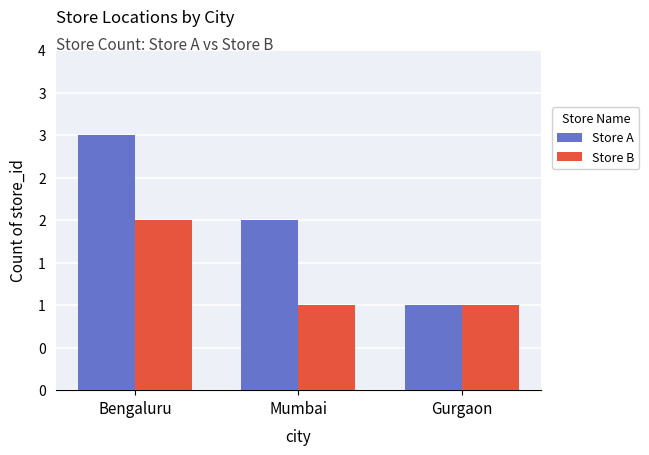

What is the difference between the maximum and minimum values in the Store A series?

2